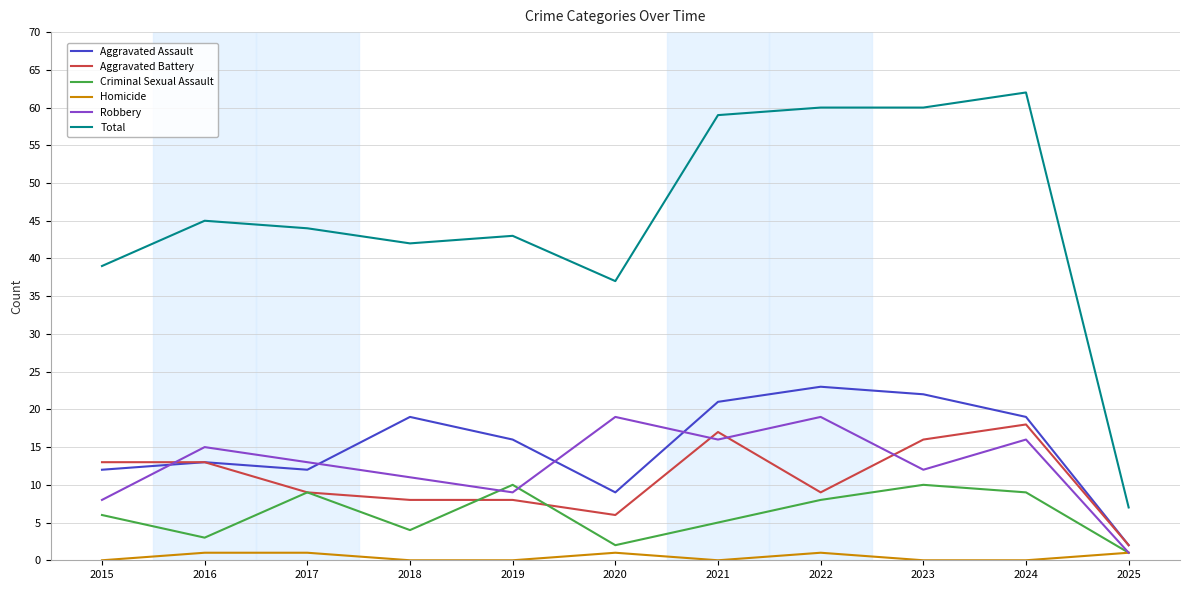

Reading left to right, extract all data points from this chart.

Aggravated Assault: 12	13	12	19	16	9	21	23	22	19	2
Aggravated Battery: 13	13	9	8	8	6	17	9	16	18	2
Criminal Sexual Assault: 6	3	9	4	10	2	5	8	10	9	1
Homicide: 0	1	1	0	0	1	0	1	0	0	1
Robbery: 8	15	13	11	9	19	16	19	12	16	1
Total: 39	45	44	42	43	37	59	60	60	62	7